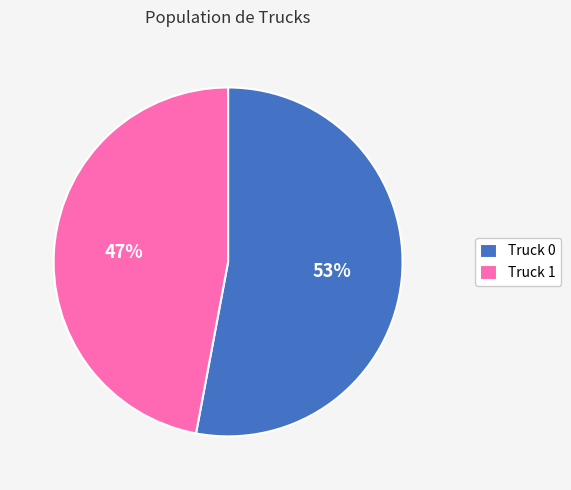

Do Truck 1 and Truck 0 together represent more than half of the pie?

Yes